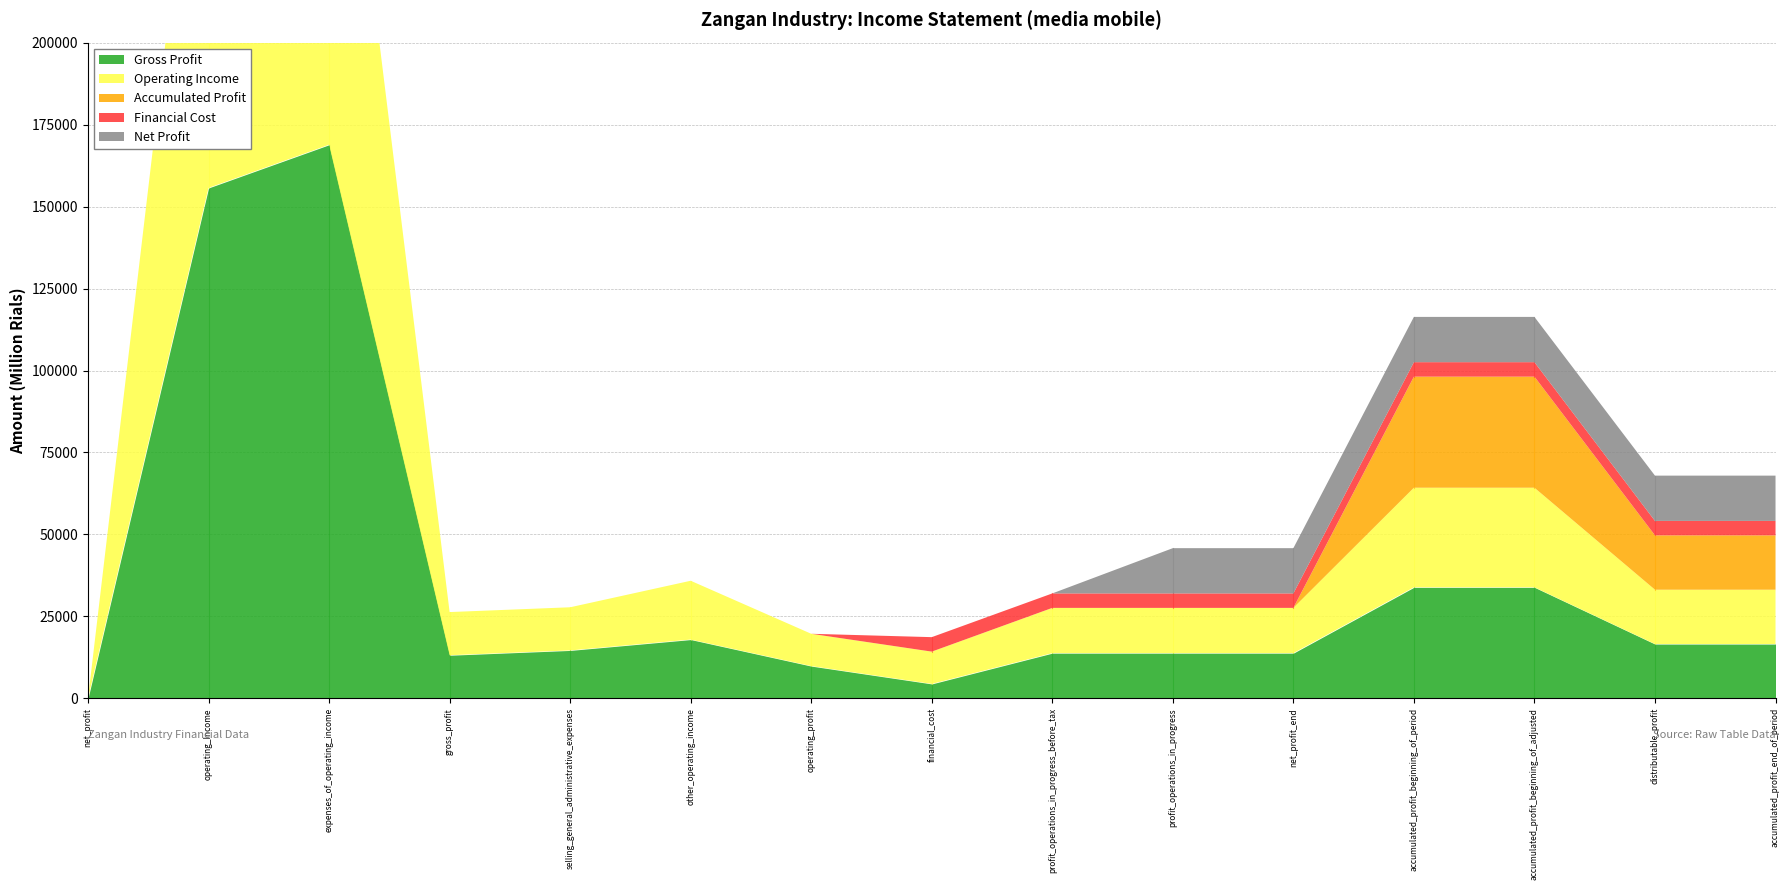

Which series has the widest spread of values?

Gross Profit